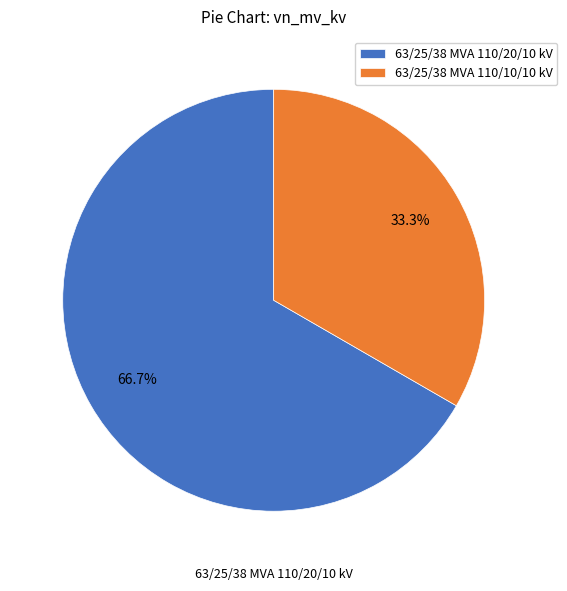

What is the largest slice in the pie chart?

63/25/38 MVA 110/20/10 kV